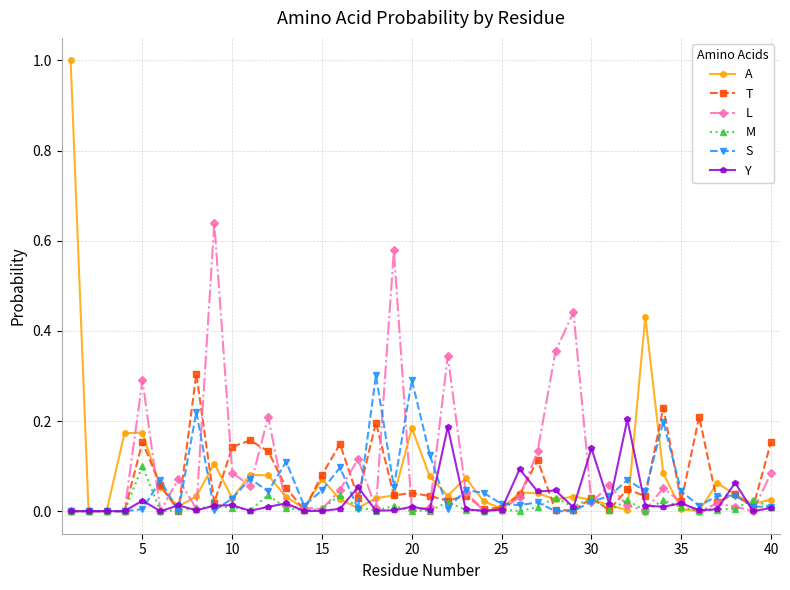

Which series has the largest range (max minus min)?

A